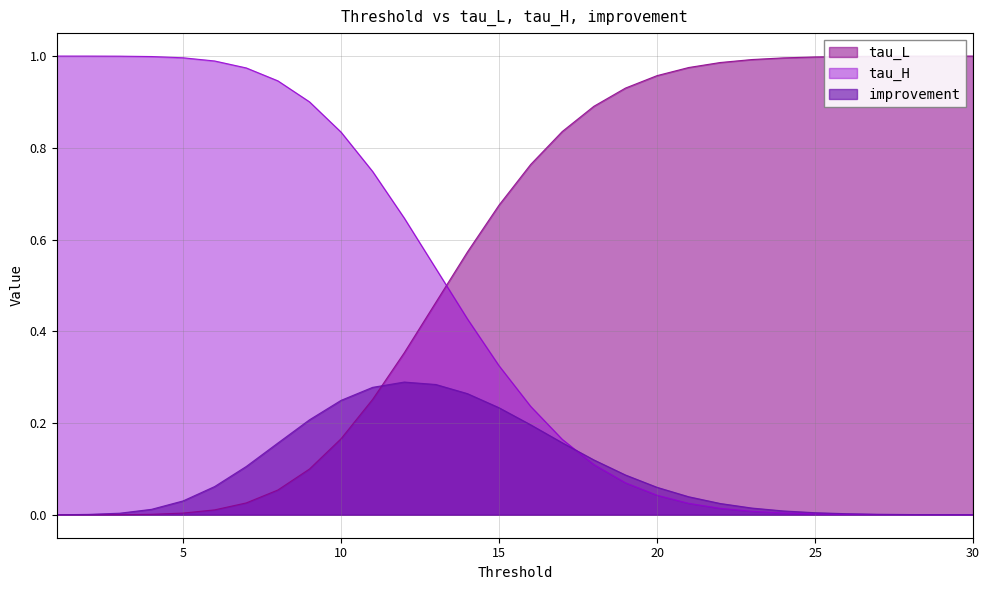

How many interior local peaks does the improvement series have?

1